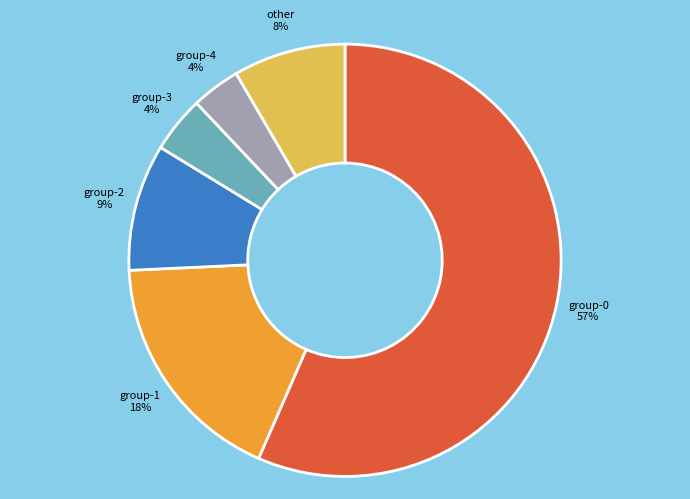

To the nearest percent, what is the average slice percentage?

17%